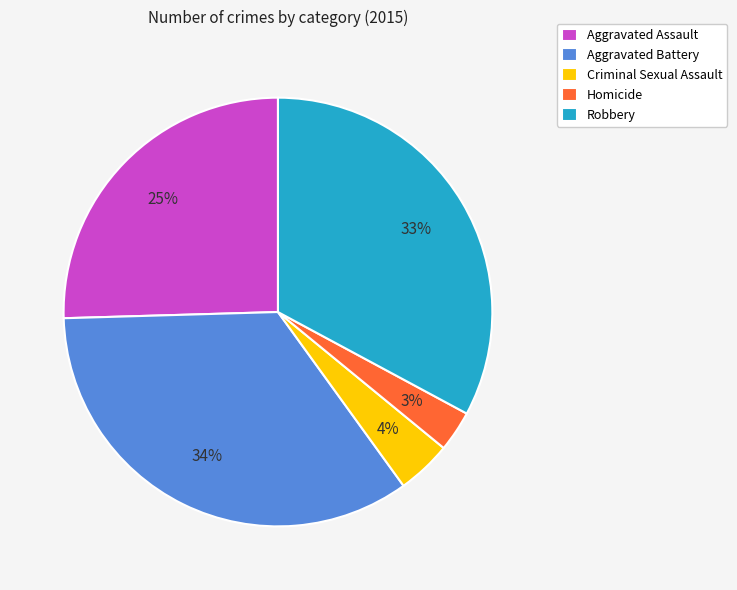

Which slice is the largest?

Aggravated Battery